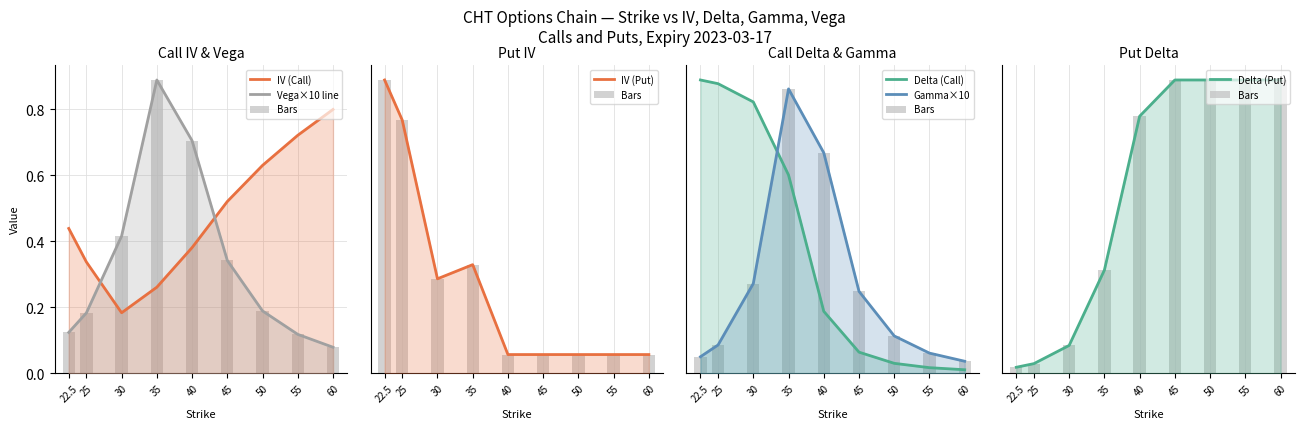

Which series has the widest spread of values?

delta_put